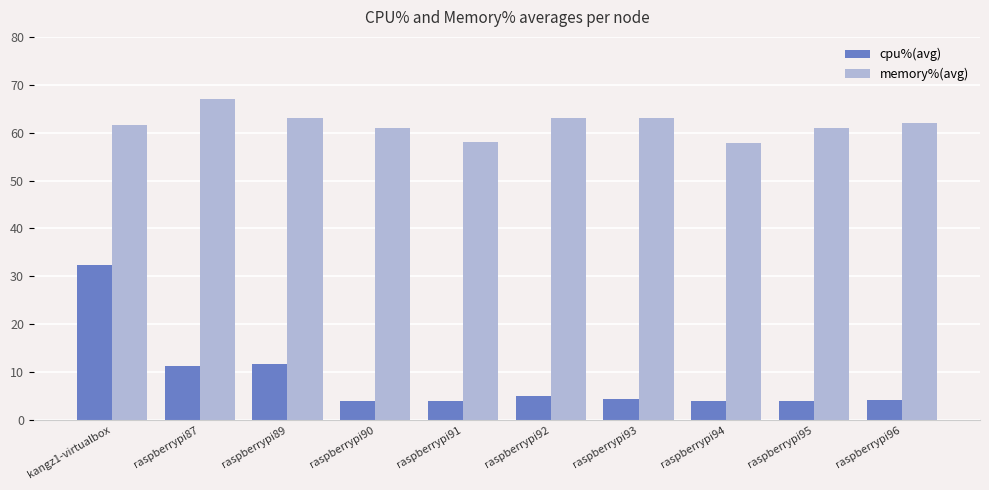

Rank the series at raspberrypi93 from highest to lowest value.

memory%(avg), cpu%(avg)